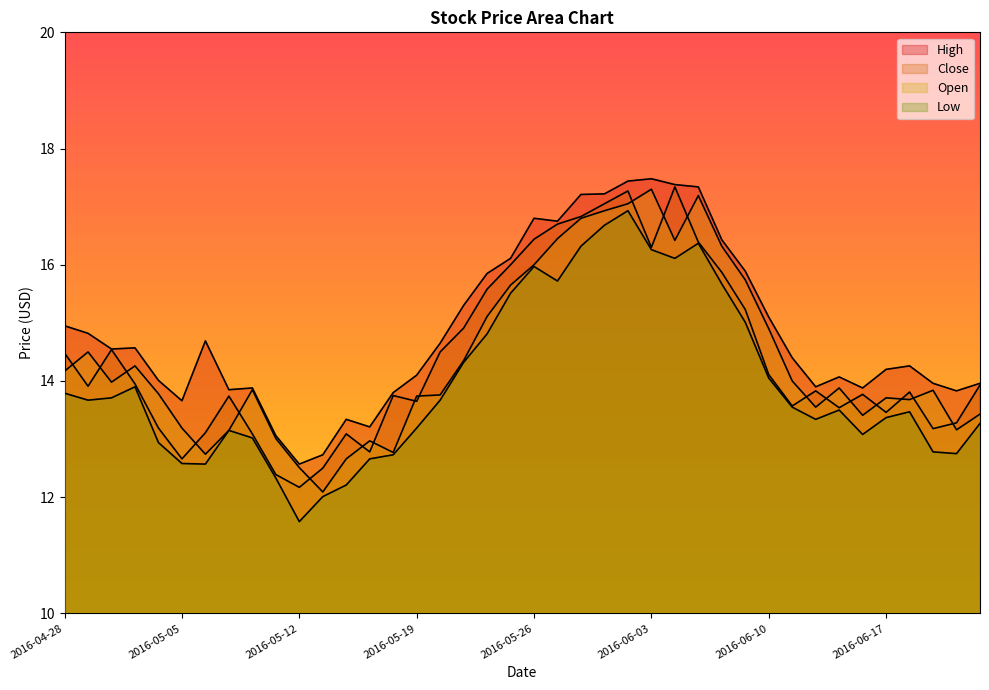

True or false: Open and Low cross at least once.

False